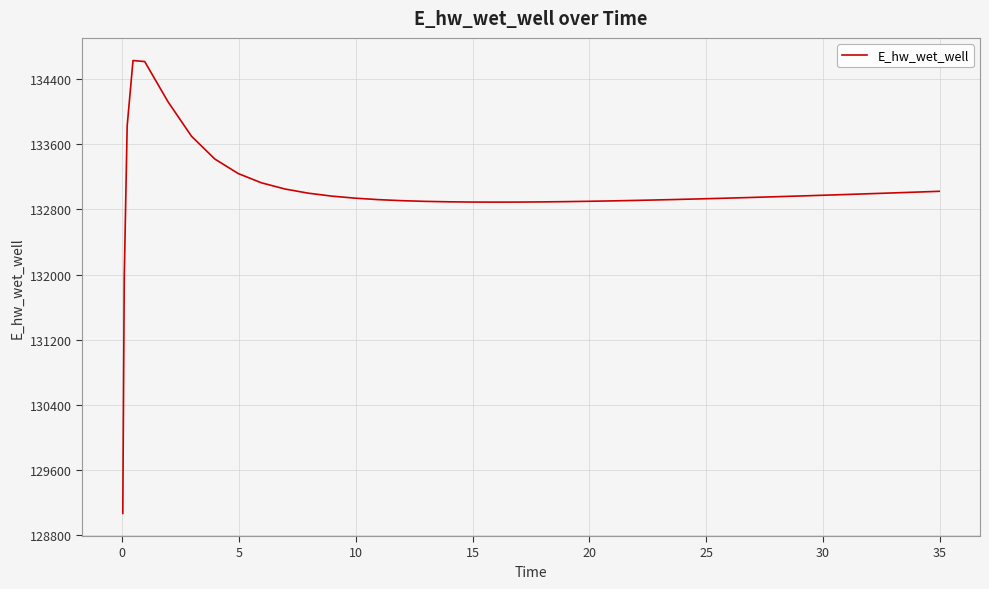

What is the maximum value shown in the chart?

134628.0